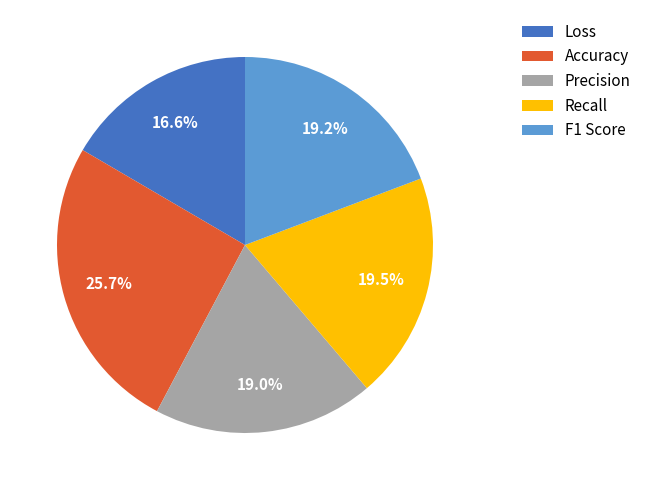

What is the largest slice in the pie chart?

Accuracy